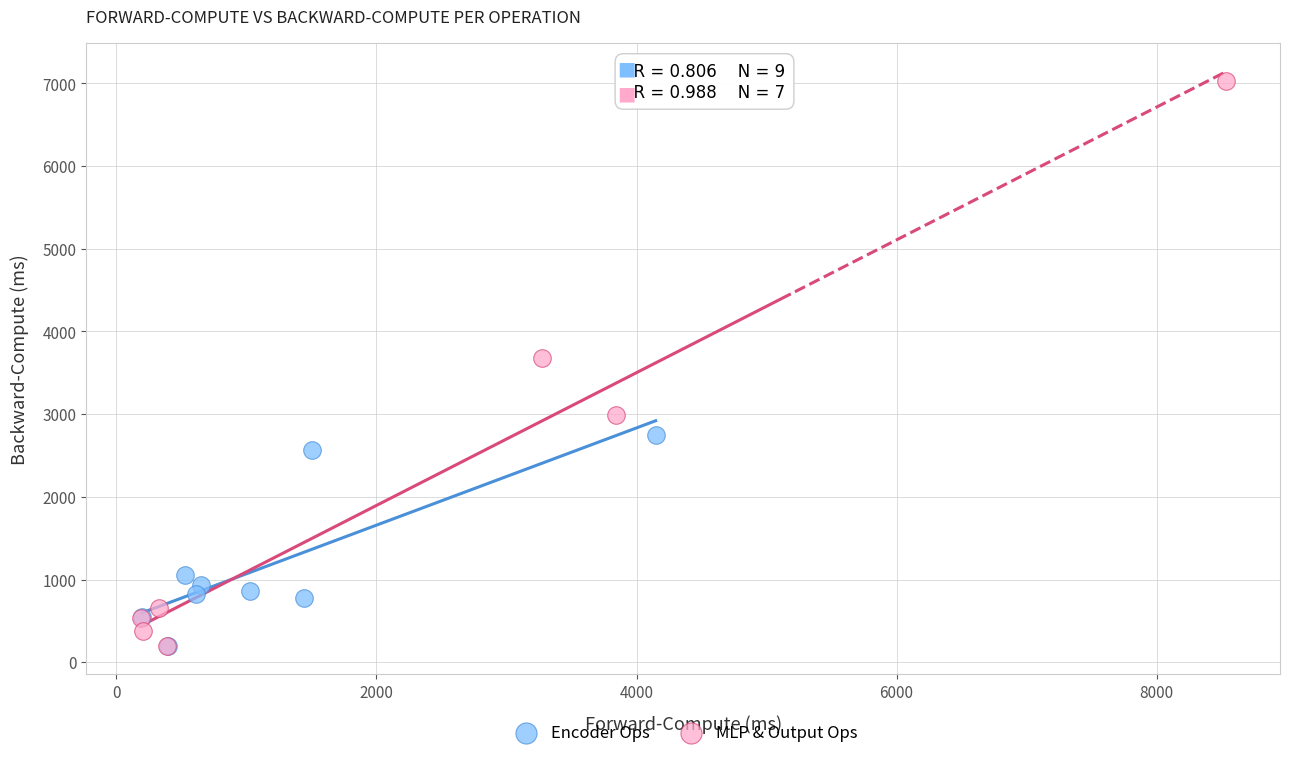

What are all the series names shown in the legend?

Encoder Ops, MLP & Output Ops